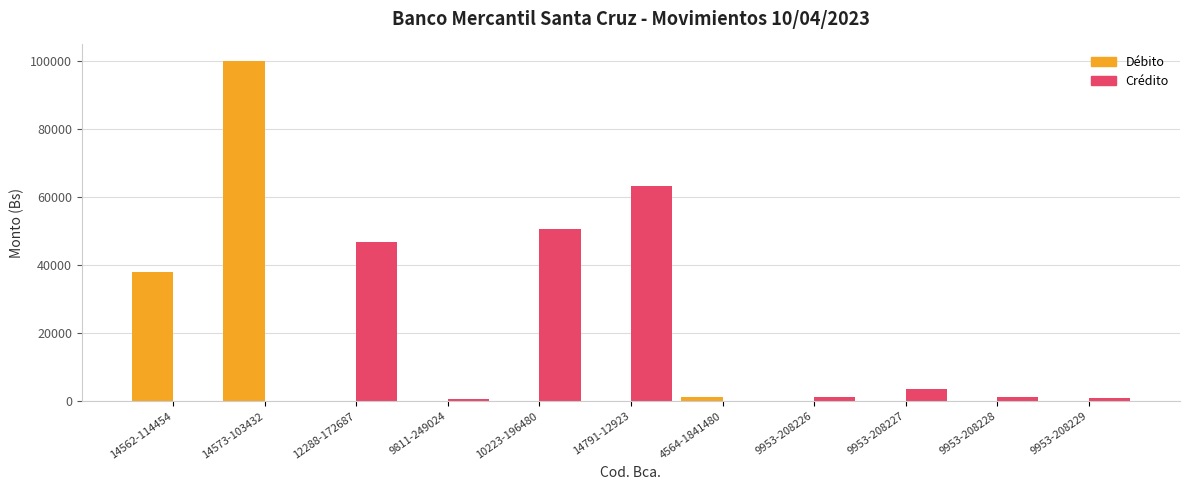

The value of Crédito at 14791-12923 is 63218.0. True or false?

True